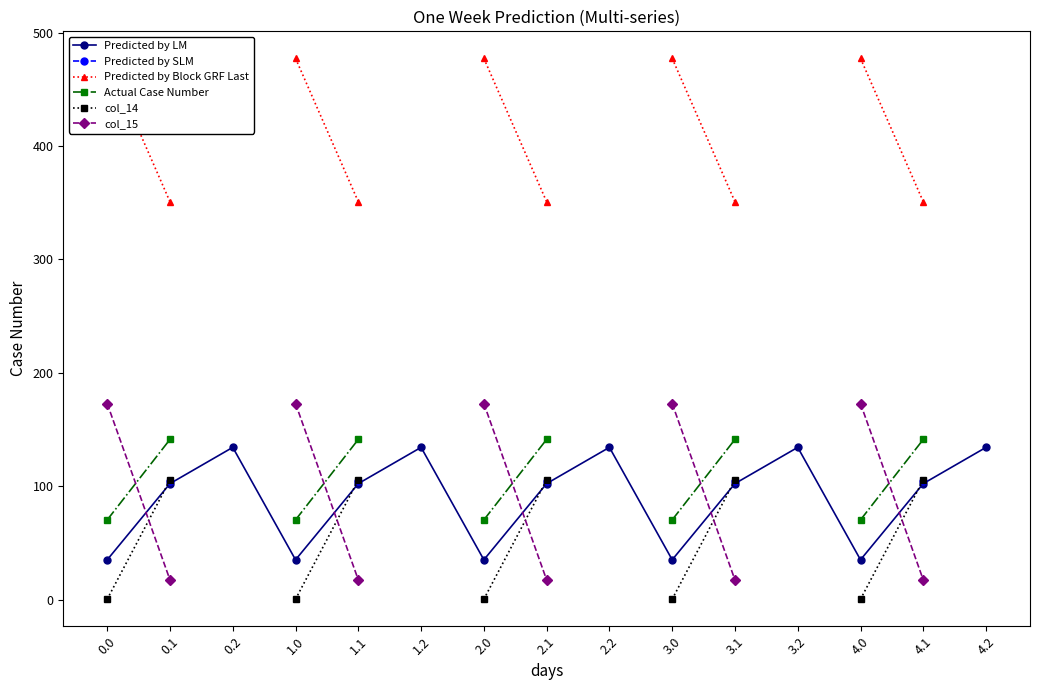

At which label is col_15 closest to 95?

0.1